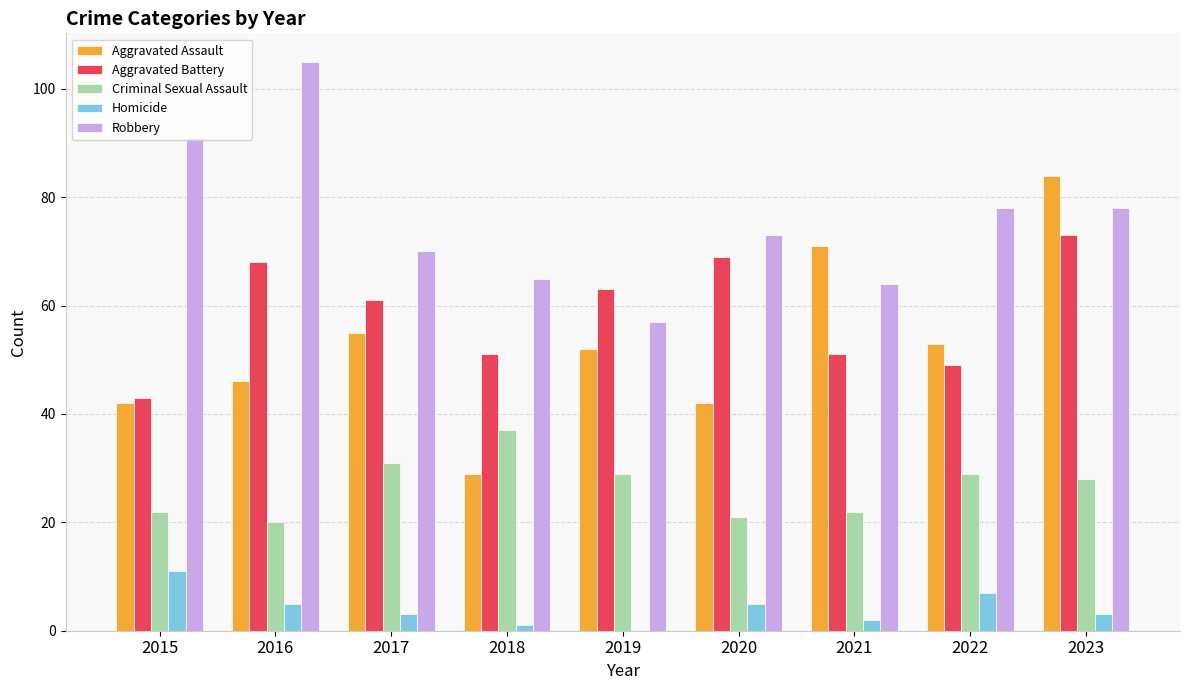

What is the average value of the Robbery series?

76